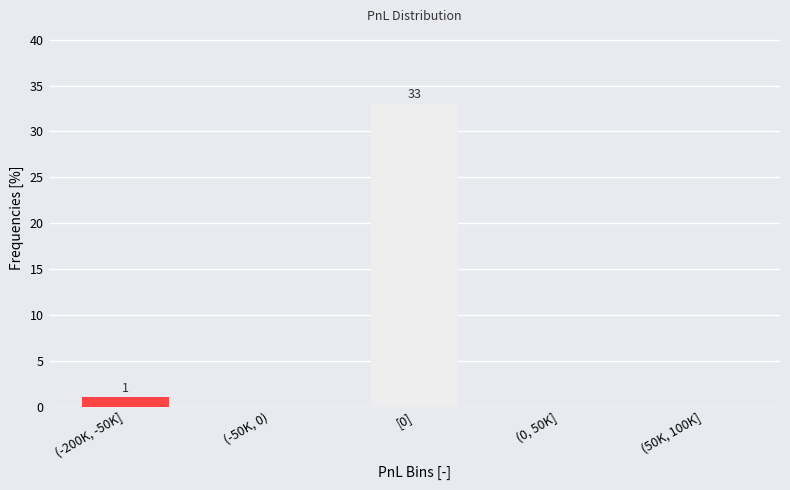

Reading right to left, list all the values displayed in this chart.

(50K, 100K]=0	(0, 50K]=0	[0]=33	(-50K, 0)=0	(-200K, -50K]=1